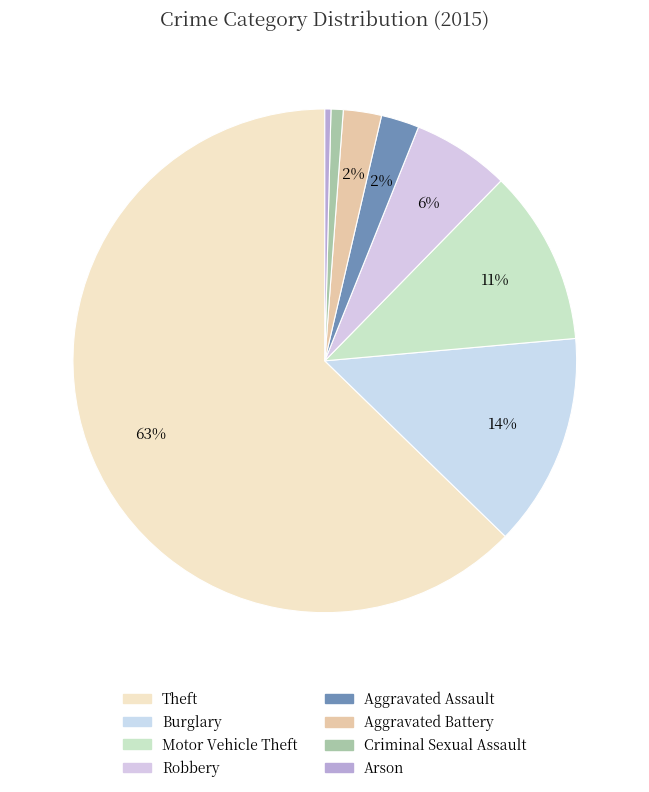

Count the number of slices in the pie.

8